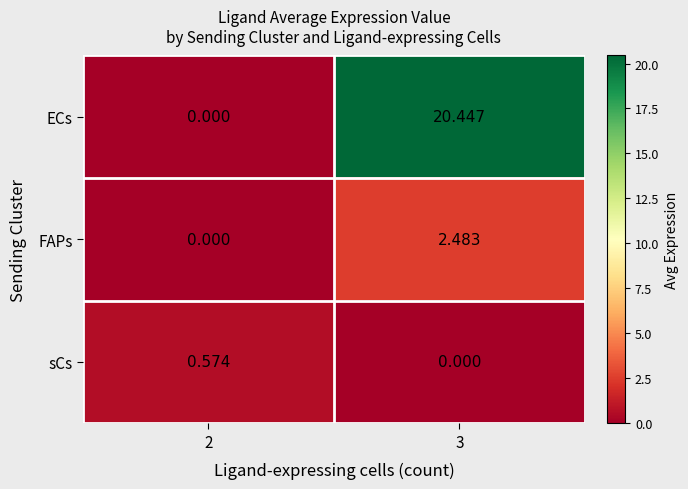

At which category is the sum across all series the highest?

3